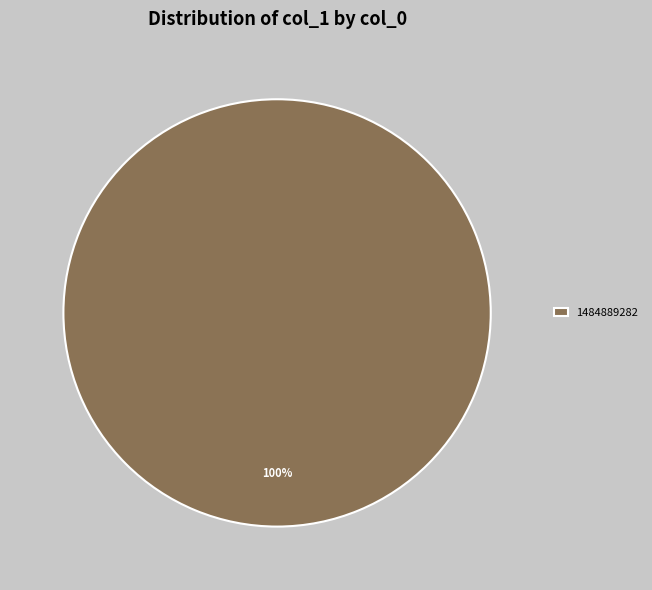

Does 1484889282 represent more than half of the total?

Yes